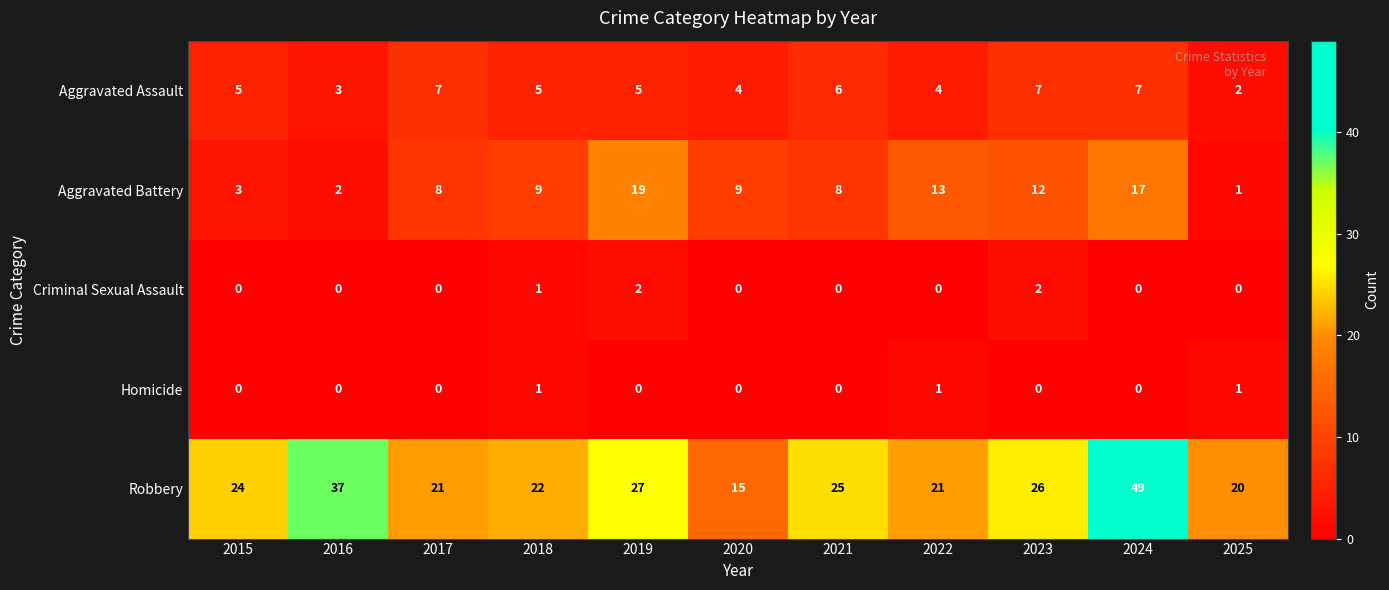

What is the difference between the highest and lowest values at 2025?

20